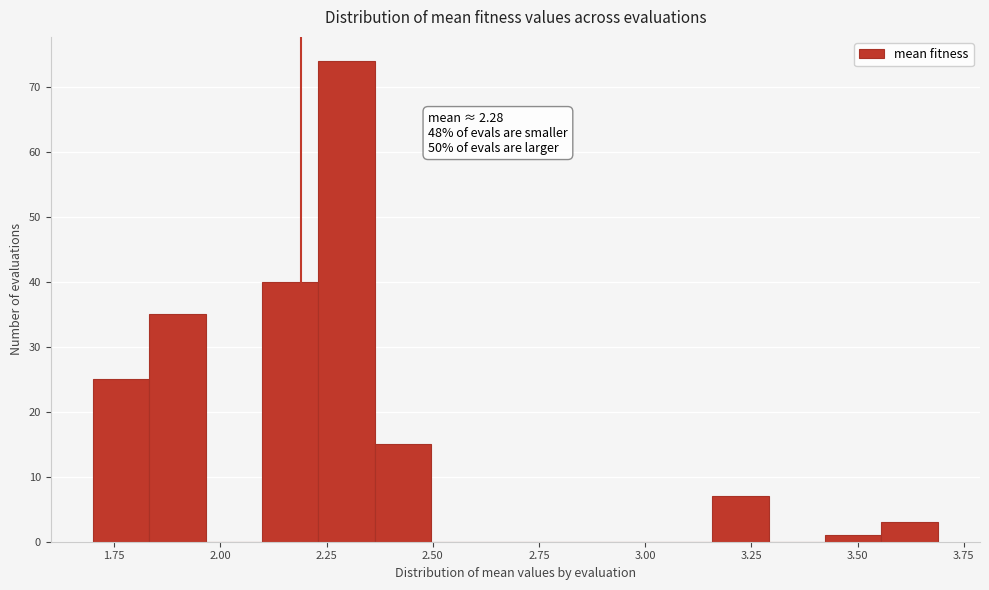

Around what value on the x-axis is the tallest bar? Give the approximate position of its centre, as read against the axis.

2.30